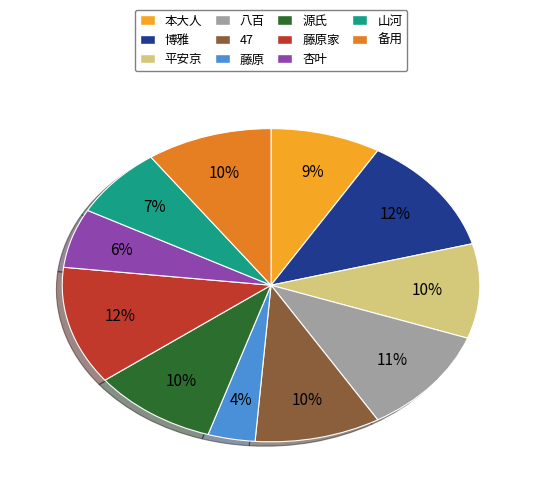

To the nearest percent, what percentage of the pie is 藤原?

4%